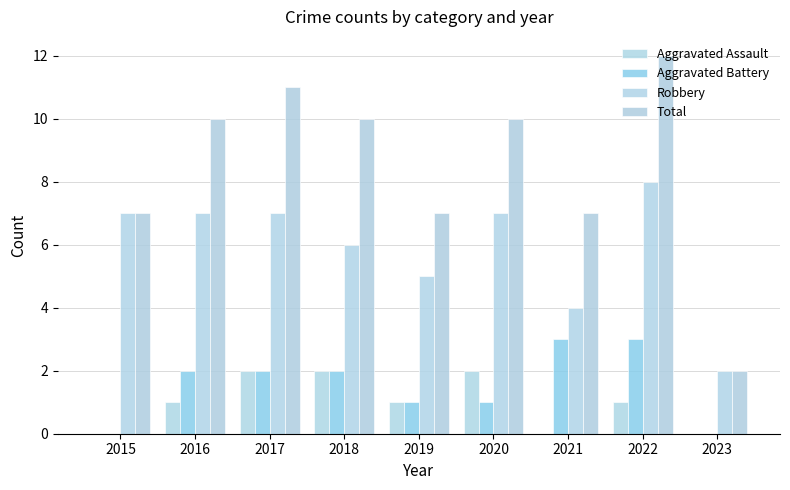

How many groups of bars are there?

9